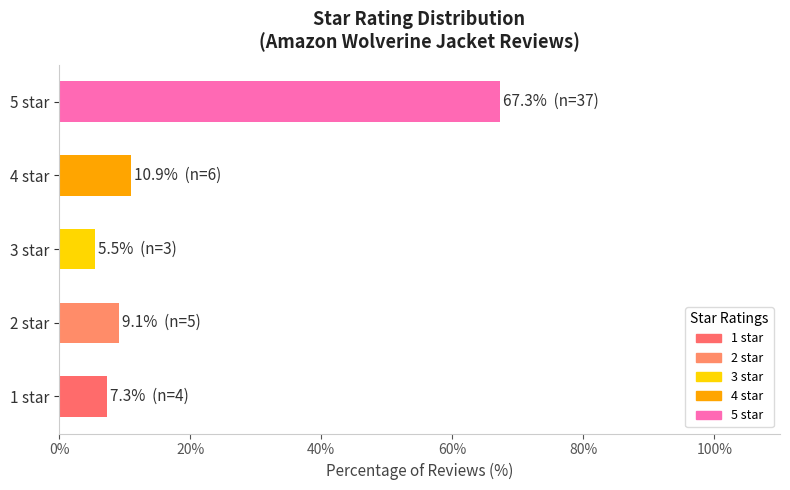

Reading bottom to top, extract all data points from this chart.

7.3	9.1	5.5	10.9	67.3